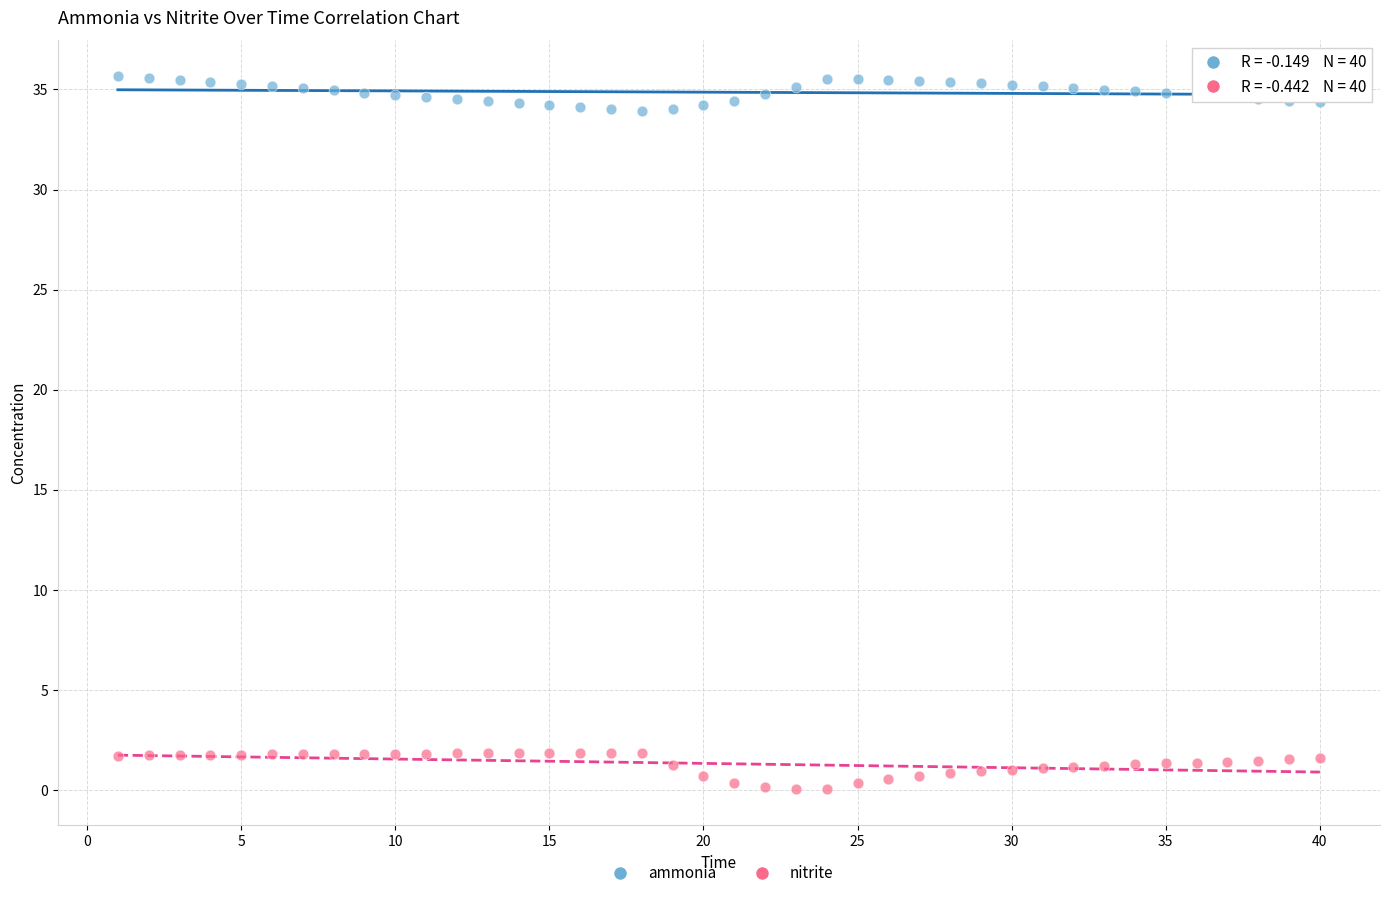

What are all the series names shown in the legend?

ammonia, nitrite